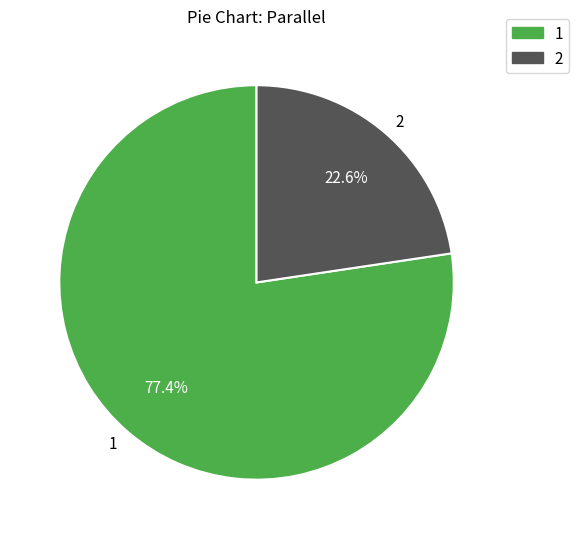

To the nearest percent, what percentage of the pie is 1?

77%